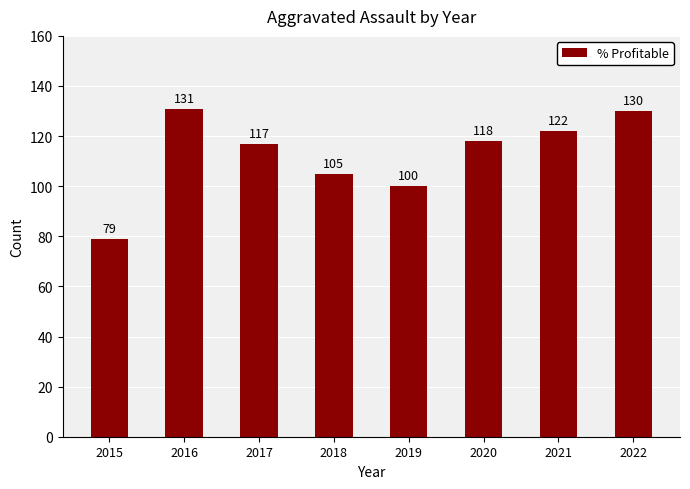

Which label corresponds to the smallest value in the chart?

2015